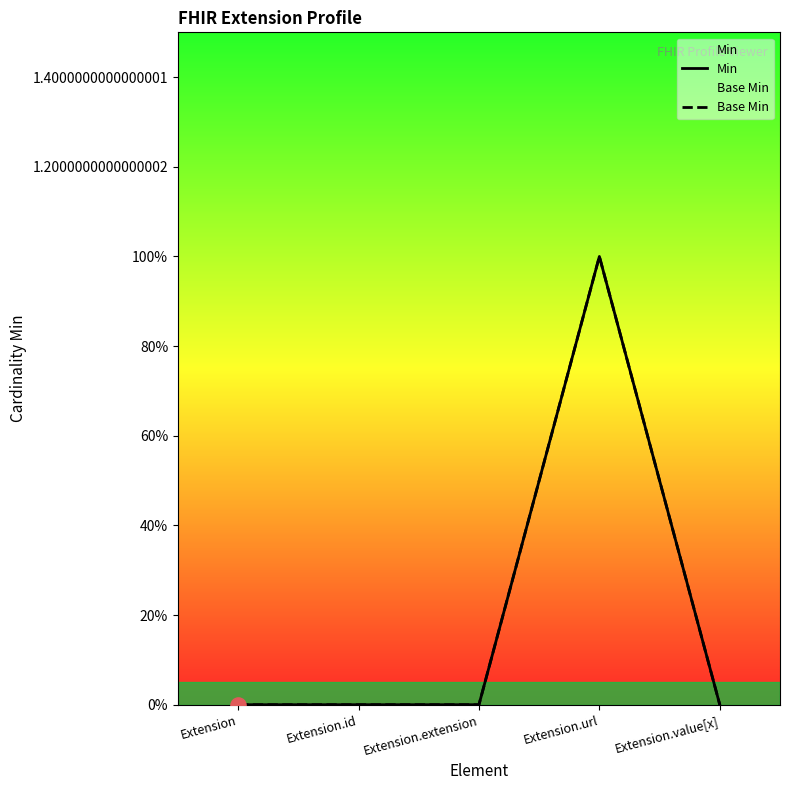

Which series reaches the minimum Y coordinate?

Min